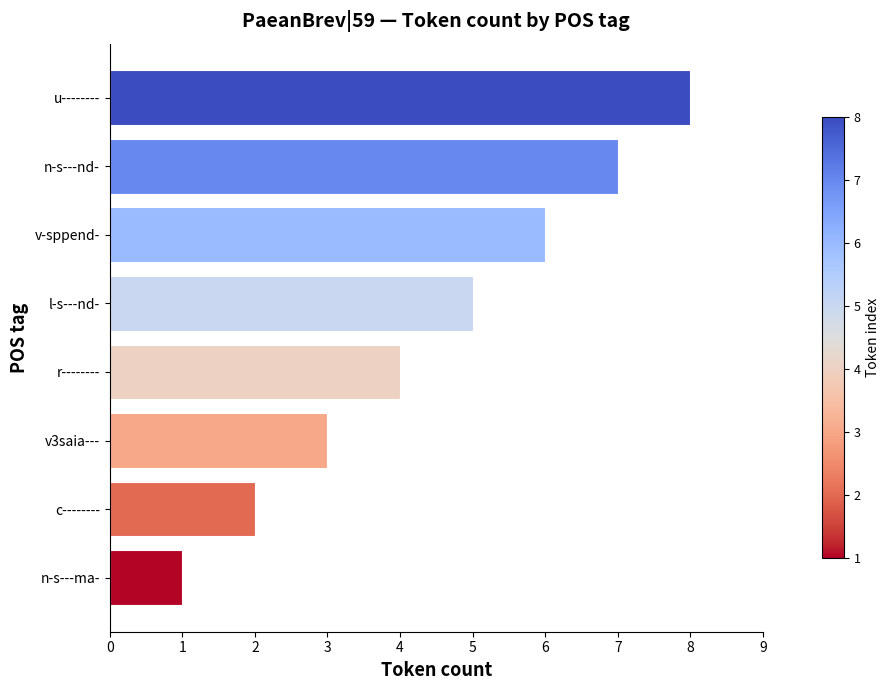

The value at v3saia--- is 2. True or false?

False